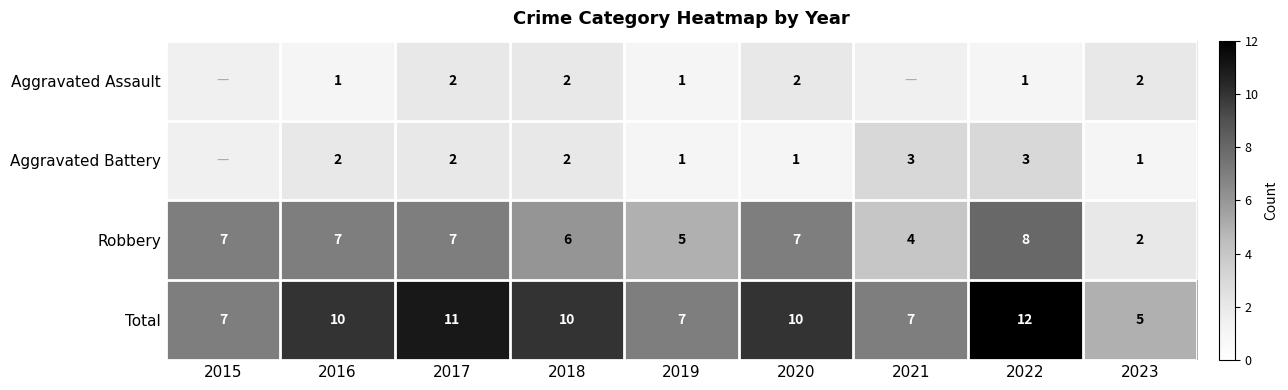

What is the maximum value for Robbery?

8